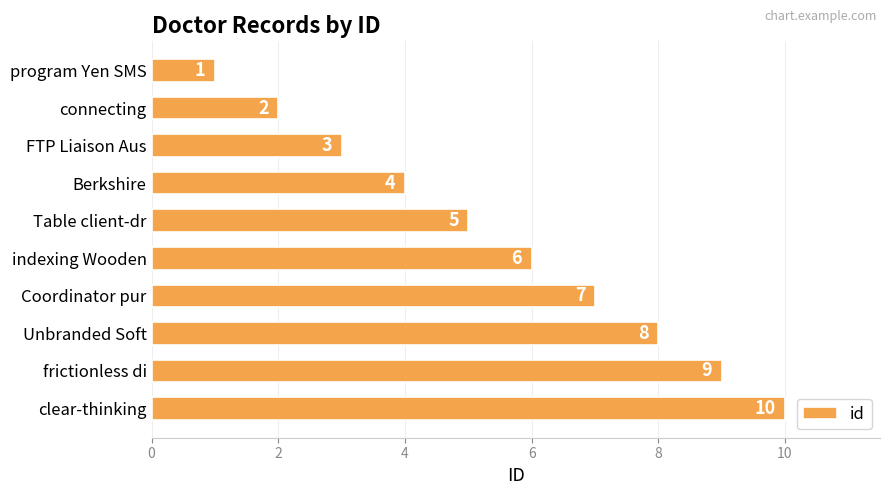

What is the minimum value shown in the chart?

1